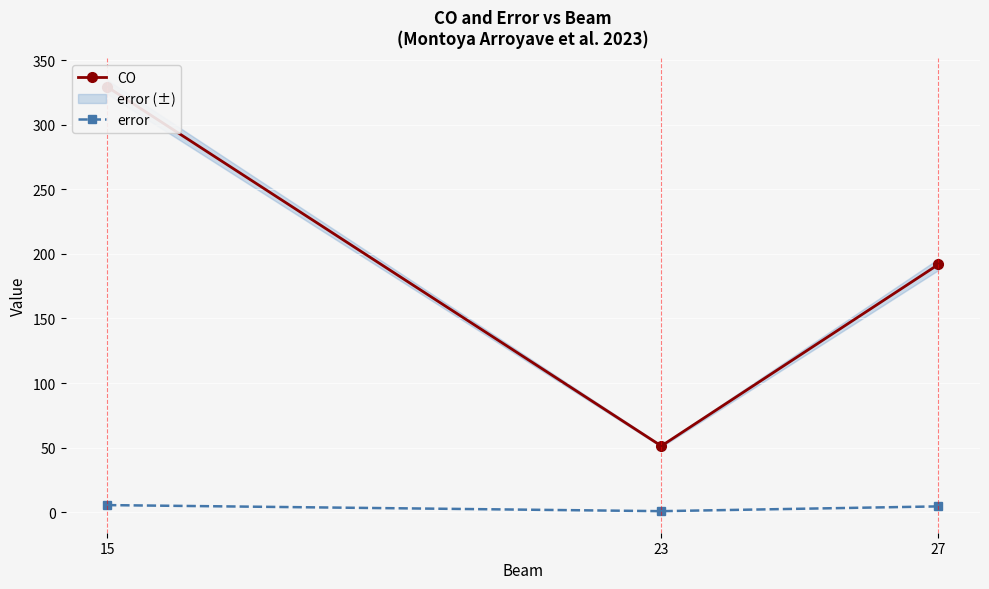

Reading left to right, extract all data points from this chart.

CO: 329.5	51.2	191.9
error: 5.4	0.7	4.4